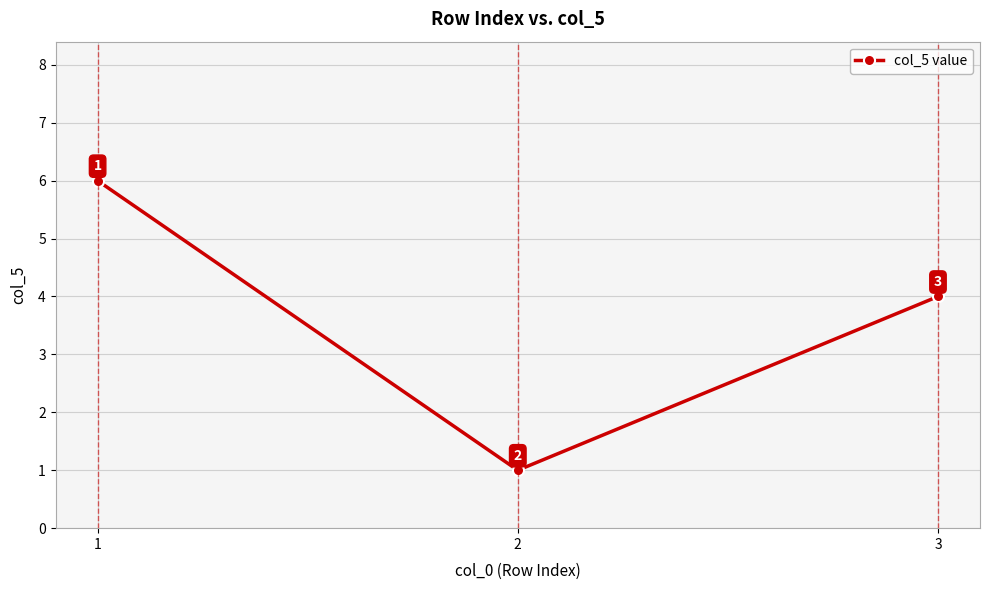

Which category has the lowest value across all series?

2